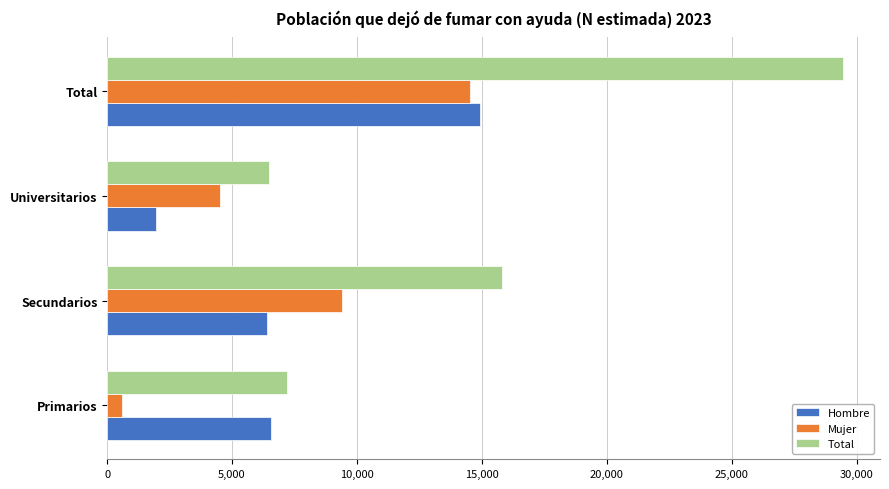

What is the difference between the maximum and minimum values in the Hombre series?

12966